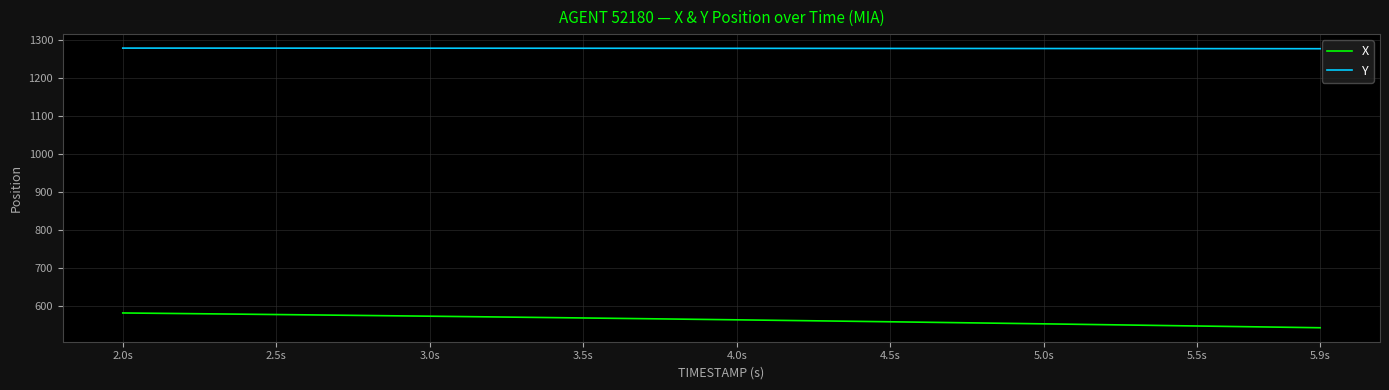

What is the difference between the maximum and minimum values in the X series?

39.0